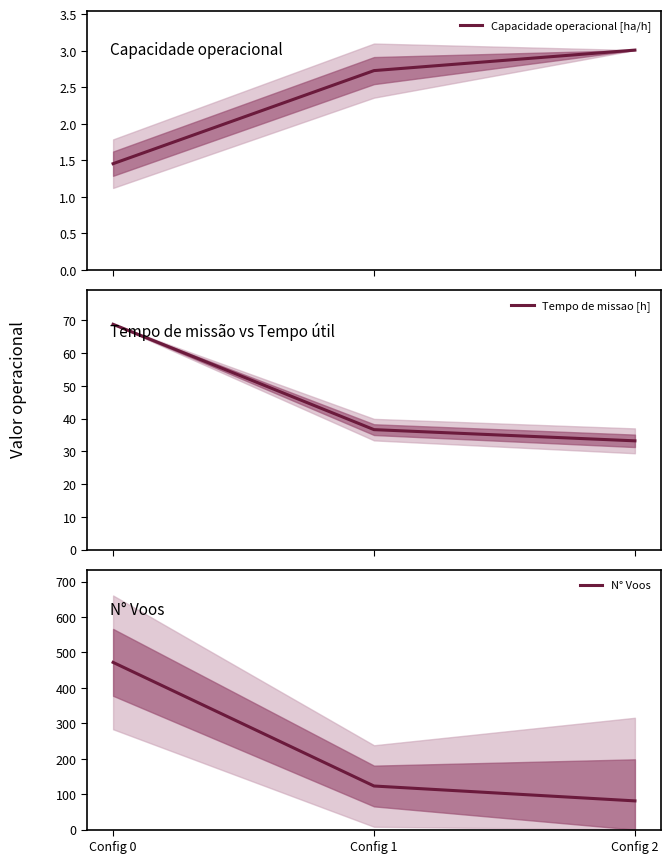

List the labels in order of Capacidade operacional [ha/h] value, largest first.

Config 2, Config 1, Config 0